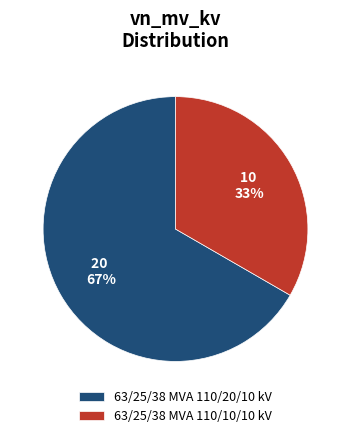

How many segments does this pie chart have?

2